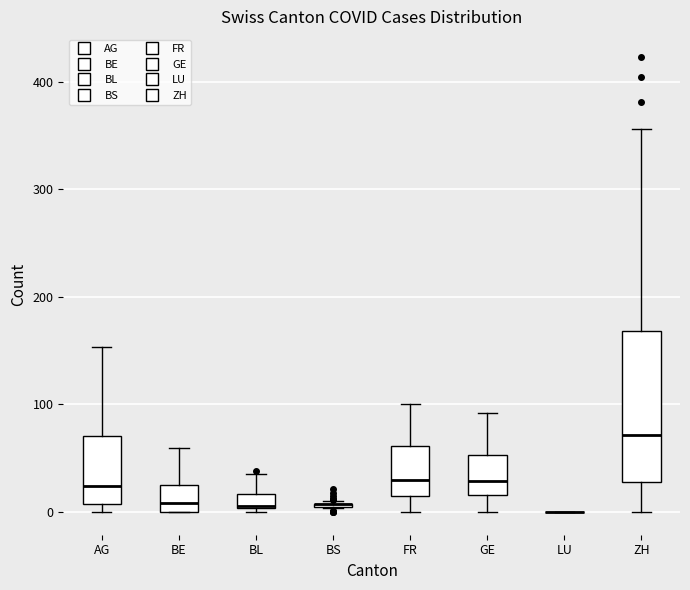

Comparing the boxes themselves (not the whiskers), which one is the tallest?

ZH